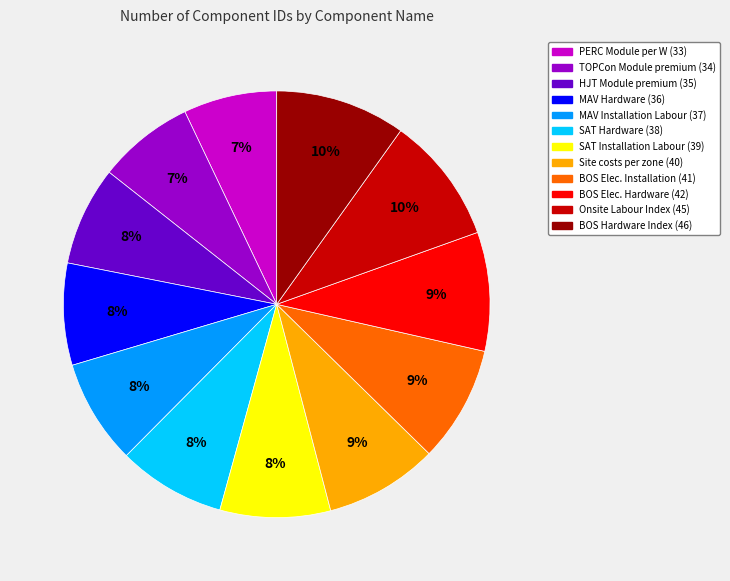

Is there any slice that represents more than half of the pie?

No